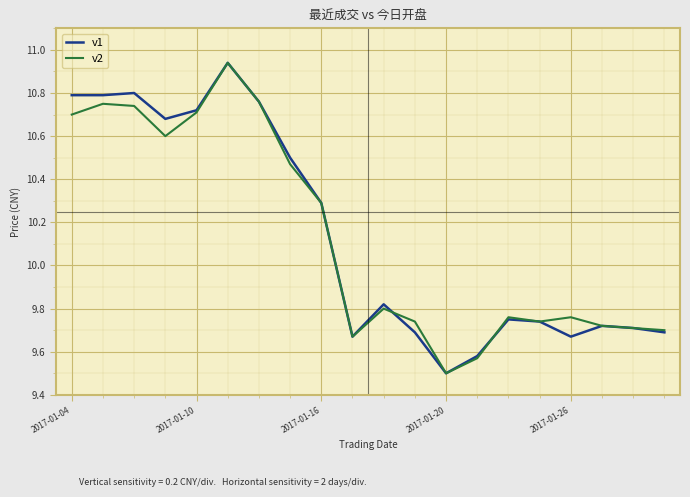

What is the minimum value for v1?

9.5